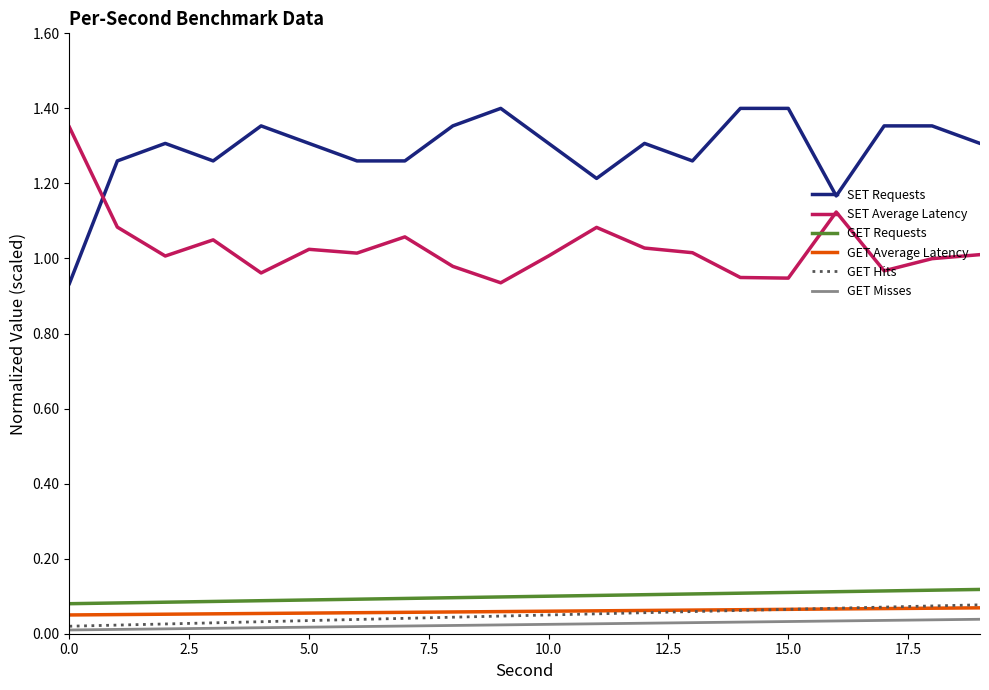

Count the number of categories in the chart.

20